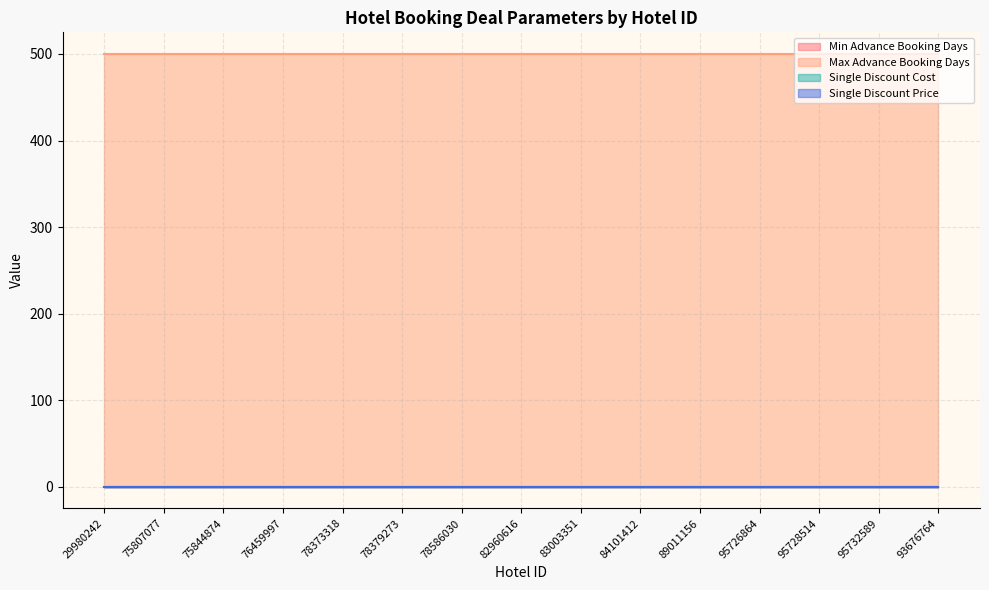

What are all the series names shown in the legend?

Min Advance Booking Days, Max Advance Booking Days, Single Discount Cost, Single Discount Price